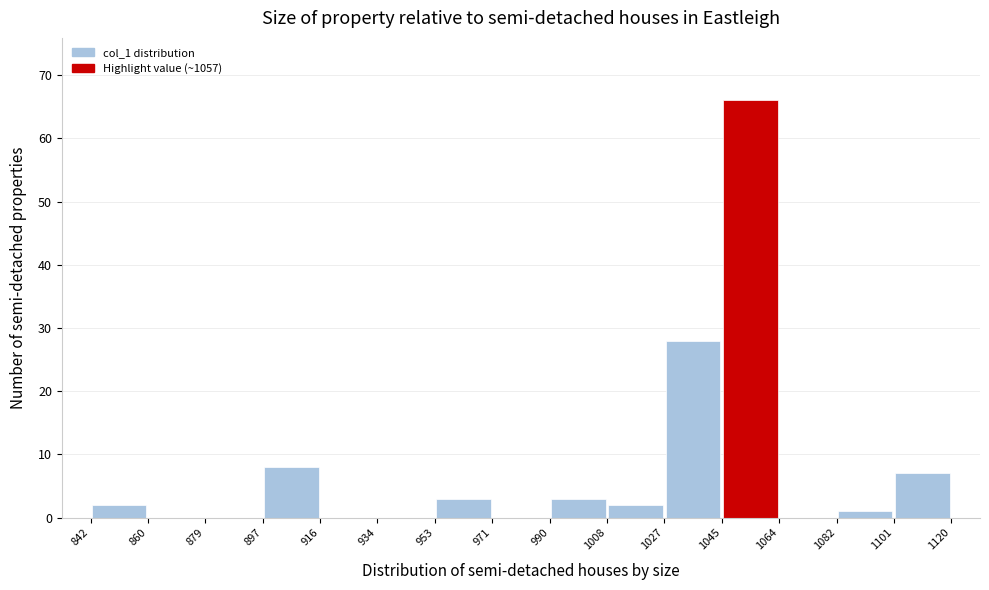

Reading left to right, list every bar in this chart as the range it spans on the x-axis followed by its height. The values are not printed on the chart, so give them approximately, as read against the axis.

842 to 860: 2
860 to 879: 0
879 to 897: 0
897 to 916: 8
916 to 934: 0
934 to 953: 0
953 to 971: 3
971 to 990: 0
990 to 1008: 3
1008 to 1027: 2
1027 to 1045: 28
1045 to 1064: 66
1064 to 1082: 0
1082 to 1101: 1
1101 to 1120: 7